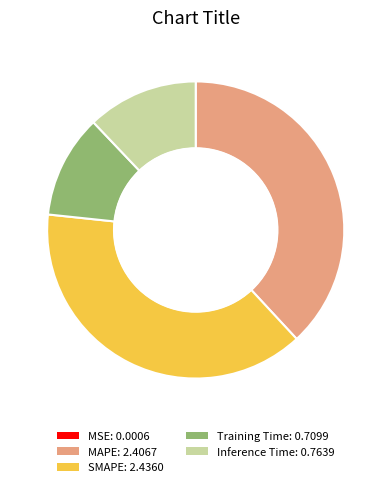

The MAPE slice represents 38% of the pie. True or false?

True